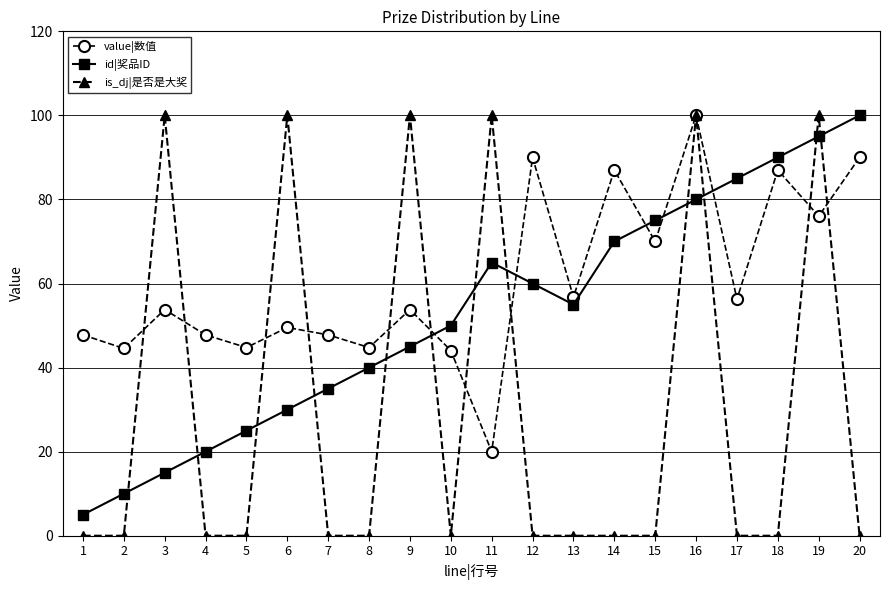

True or false: is_dj|是否是大奖 has a value of 0.0 at 1.

True